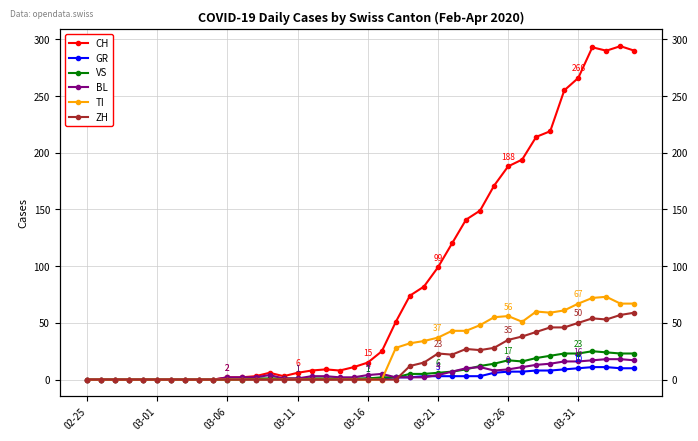

Where do BL and TI first cross each other?

21 and 22